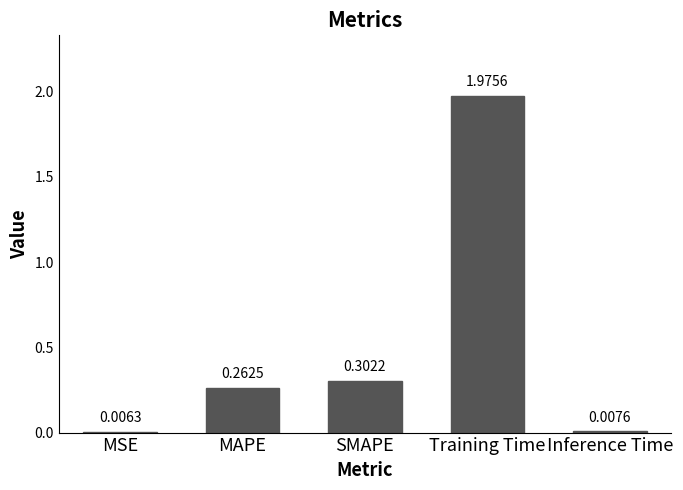

How many distinct data groups are displayed?

1